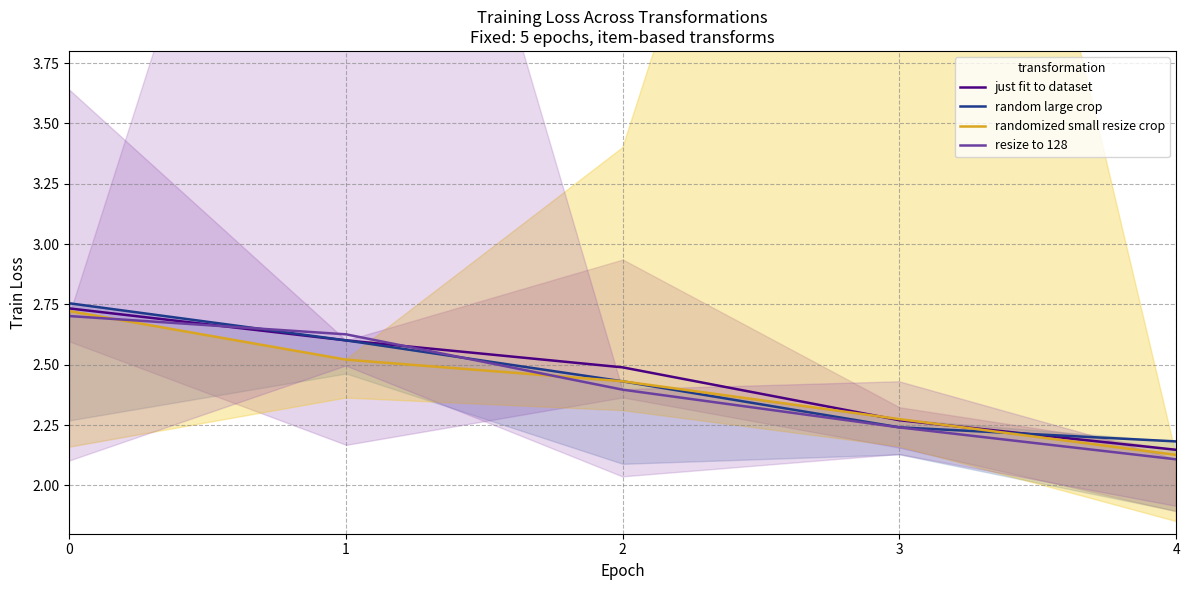

After their last crossing, which series has the higher values: resize to 128 or just fit to dataset?

just fit to dataset